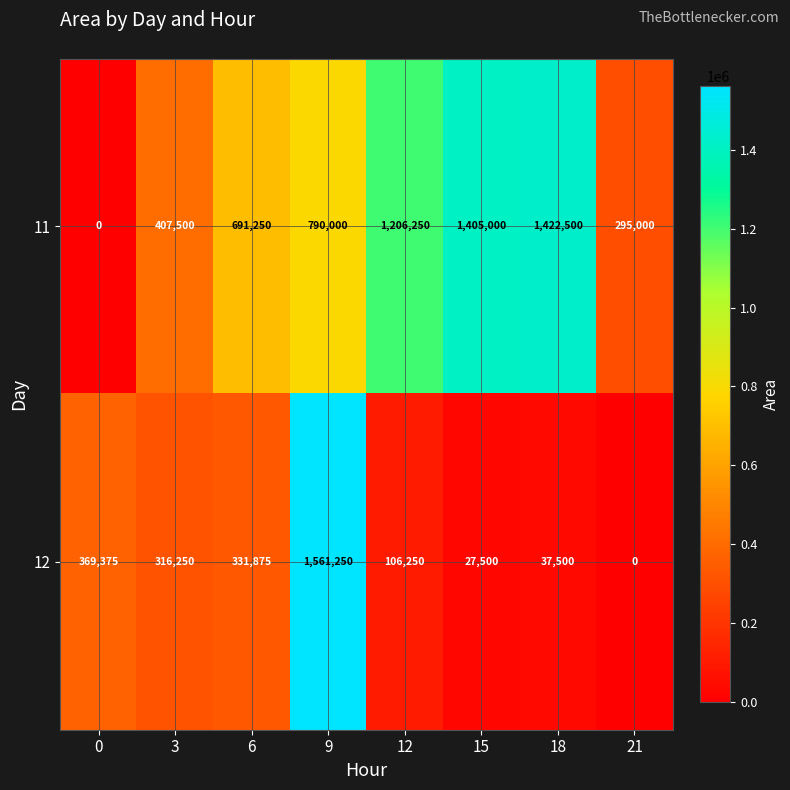

Reading left to right, extract all data points from this chart.

11: 0=0	3=407500	6=691250	9=790000	12=1206250	15=1405000	18=1422500	21=295000
12: 0=369375	3=316250	6=331875	9=1561250	12=106250	15=27500	18=37500	21=0